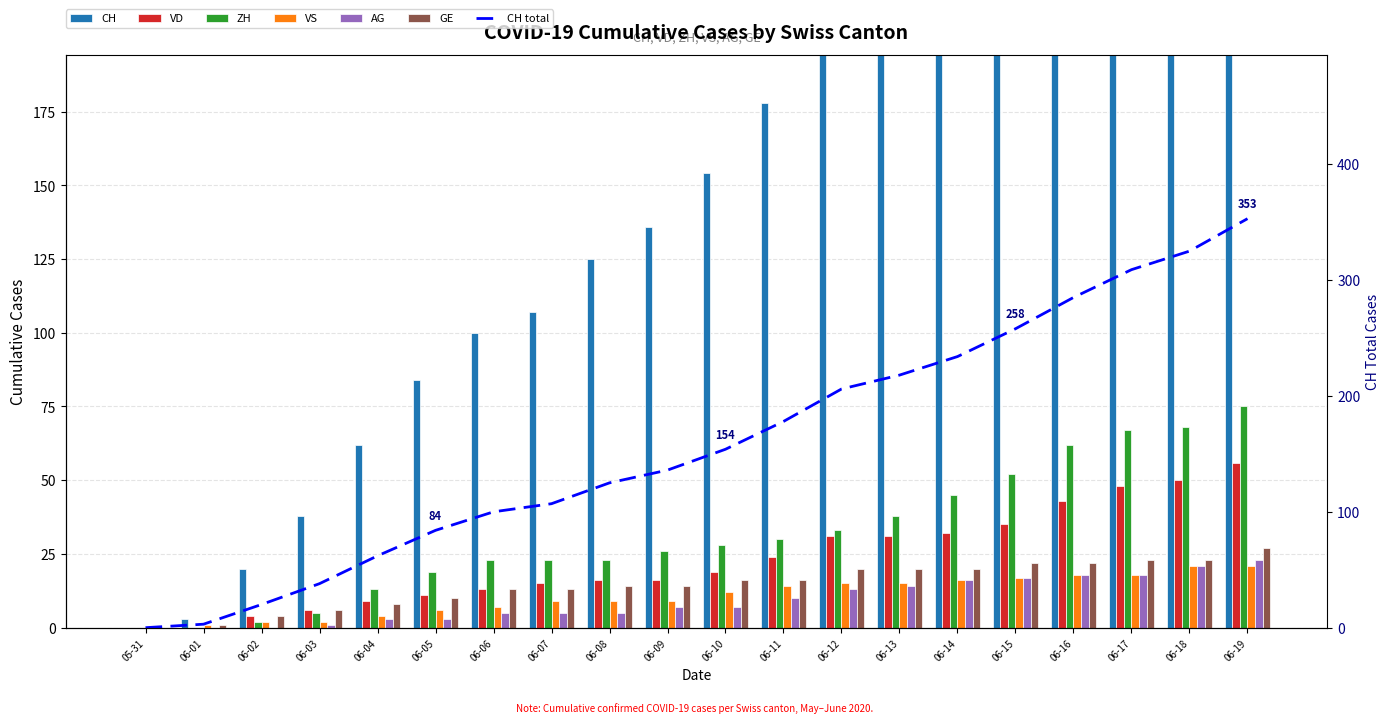

What is the value of the GE bar at the 4th from the left?

6